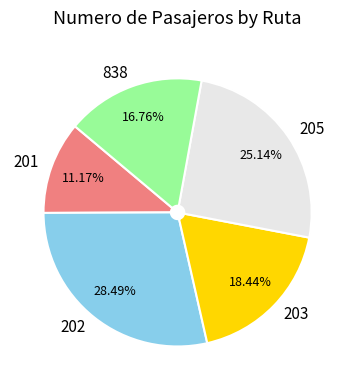

What portion of the pie excludes 205?

74.9%